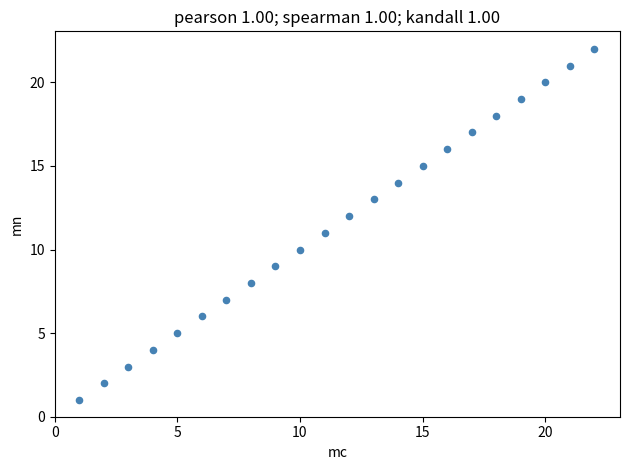

What is the range of Y values (max minus min)?

21